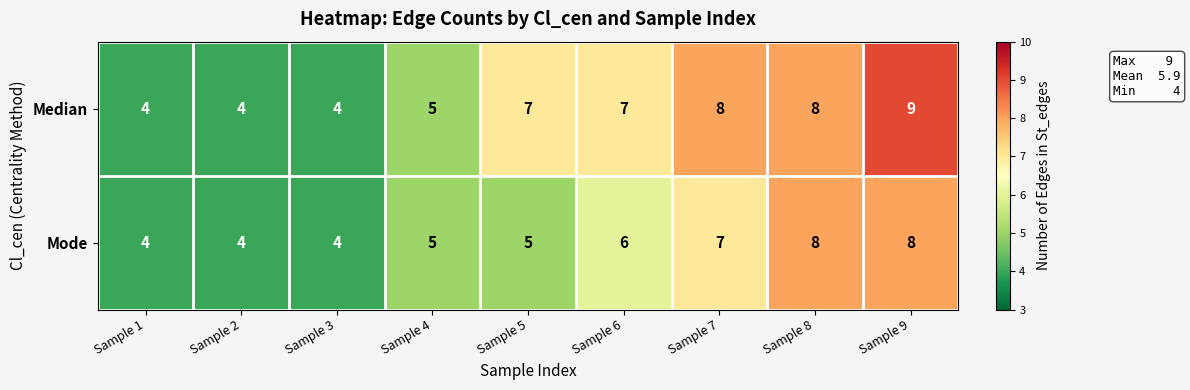

What is the difference between the Median values at Sample 1 and Sample 7?

4